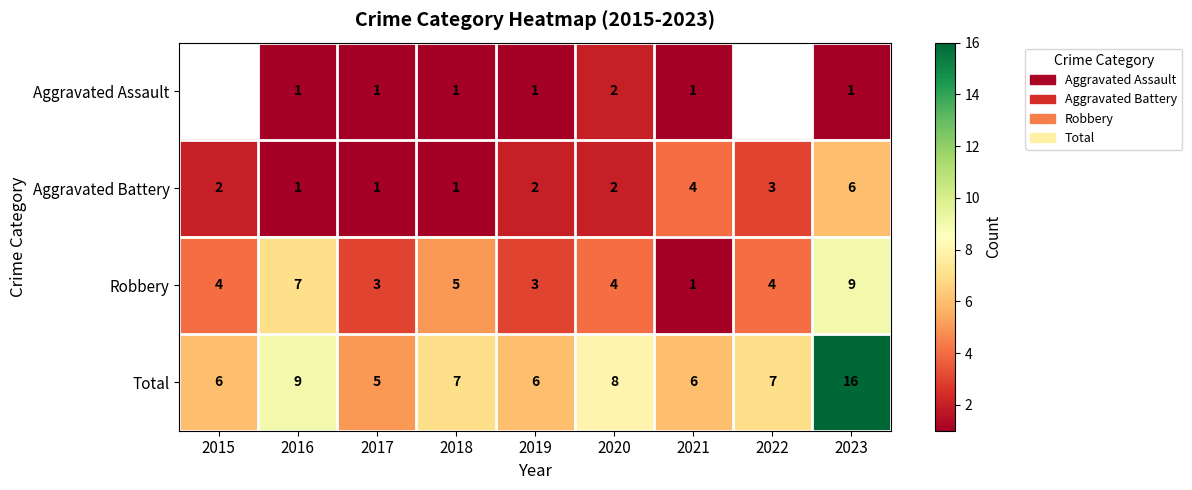

How many Aggravated Battery values are between 1 and 3?

7